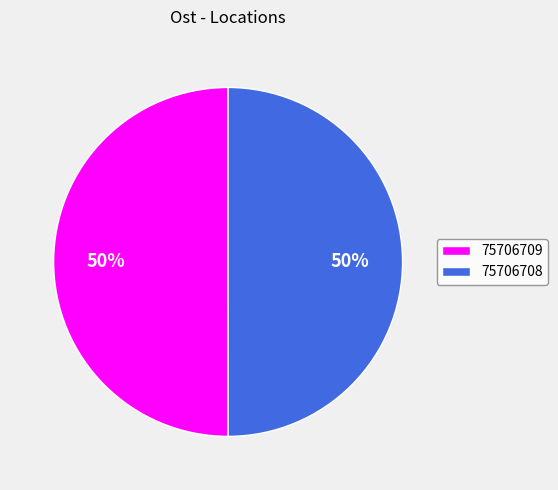

To the nearest percent, what is the average slice percentage?

50%